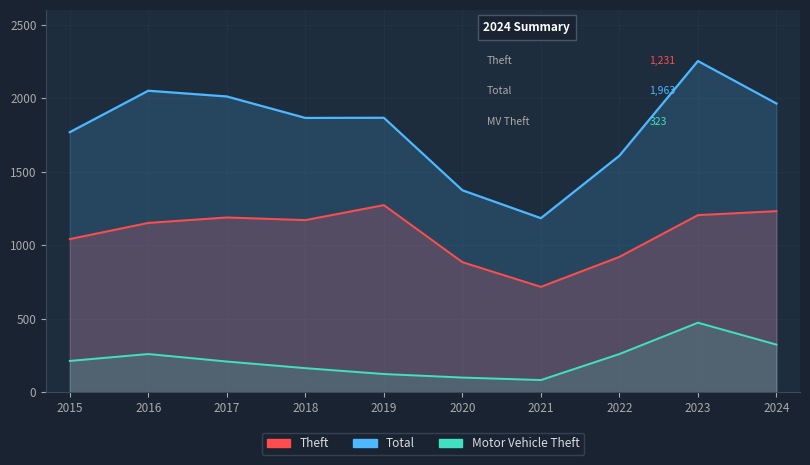

Which label corresponds to the smallest value in the chart?

2021